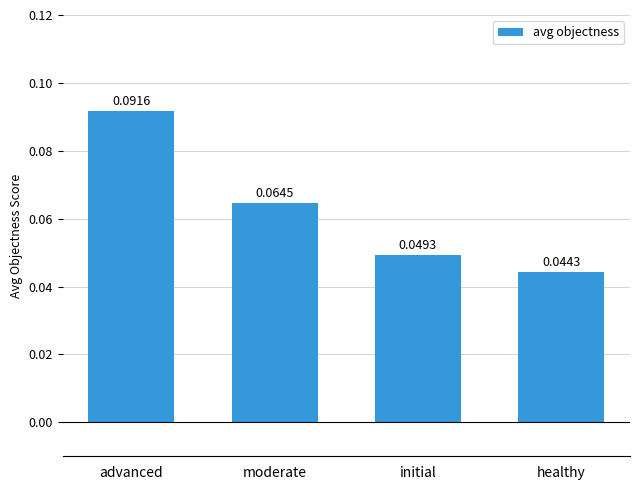

Which category has the highest value across all series?

advanced